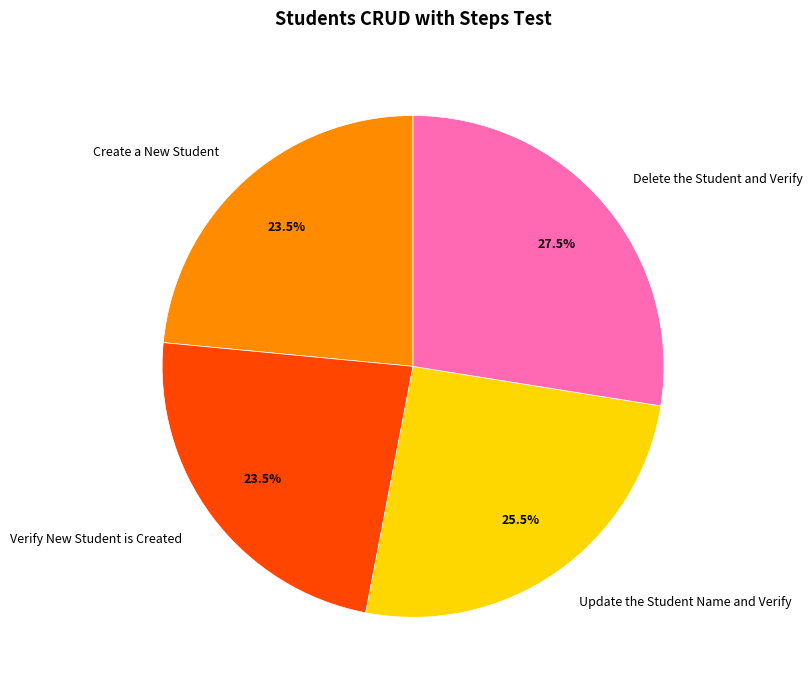

Which category has the biggest portion of the pie?

Delete the Student and Verify